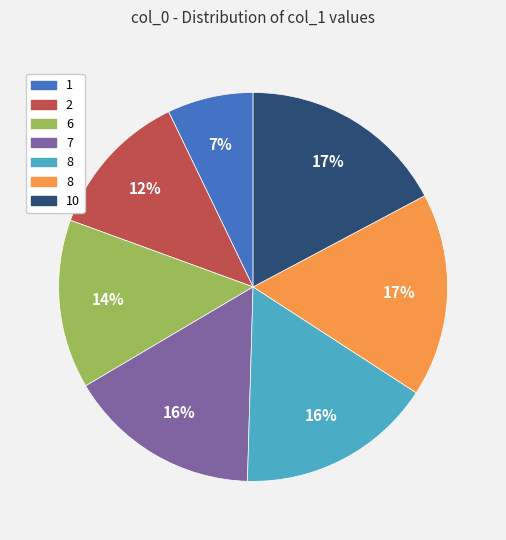

Does any single category account for the majority?

No